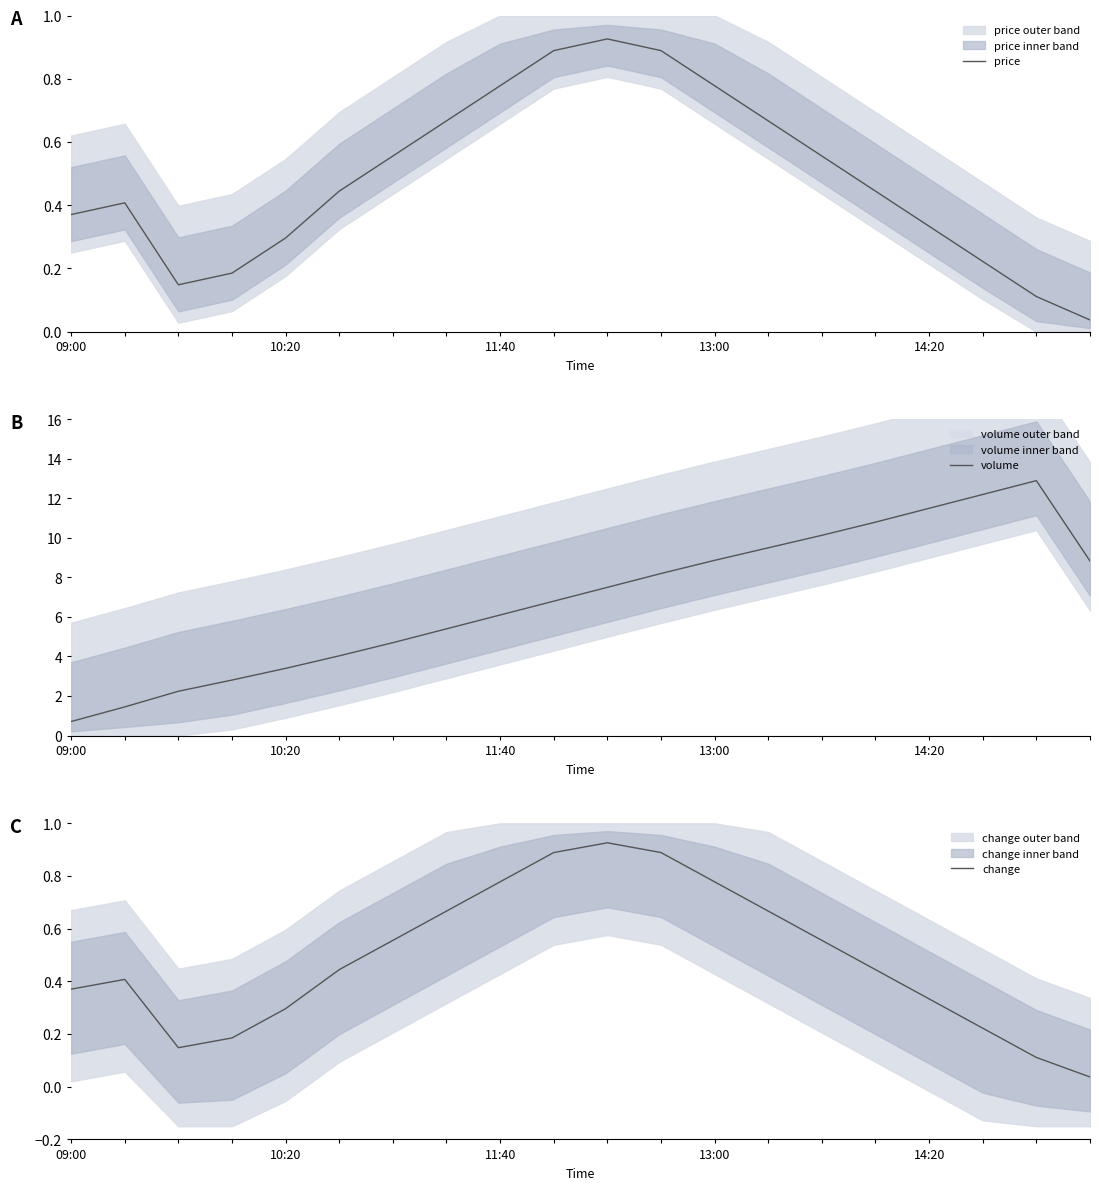

What are all the series names shown in the legend?

price, volume, change